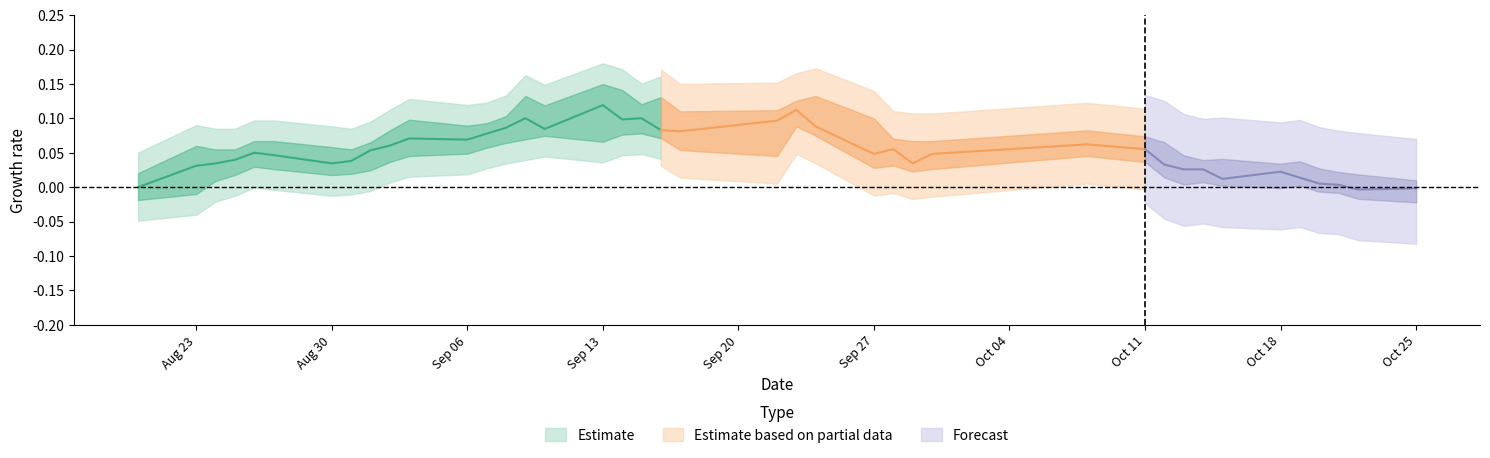

The high series shows 2.9 at 30. True or false?

False